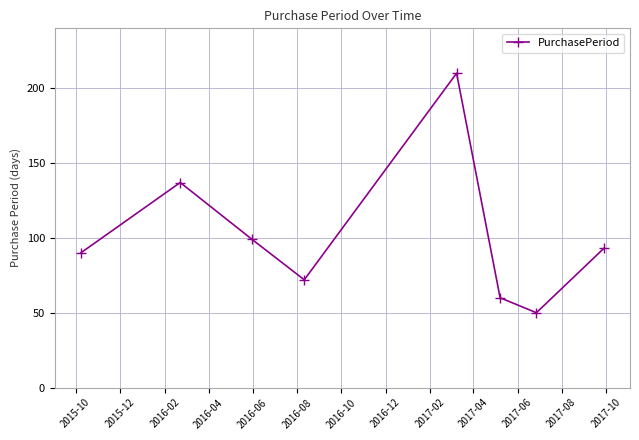

How many interior local valleys (lower than both neighbors) does the data have?

2